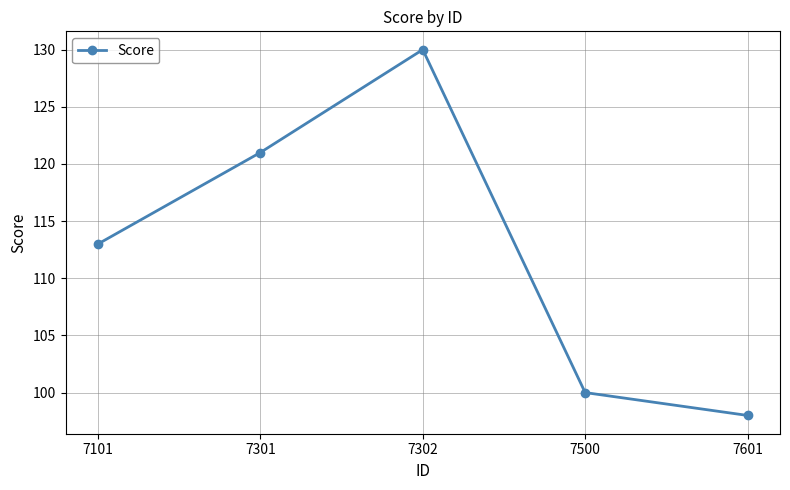

Rank the categories by value from lowest to highest.

7601, 7500, 7101, 7301, 7302